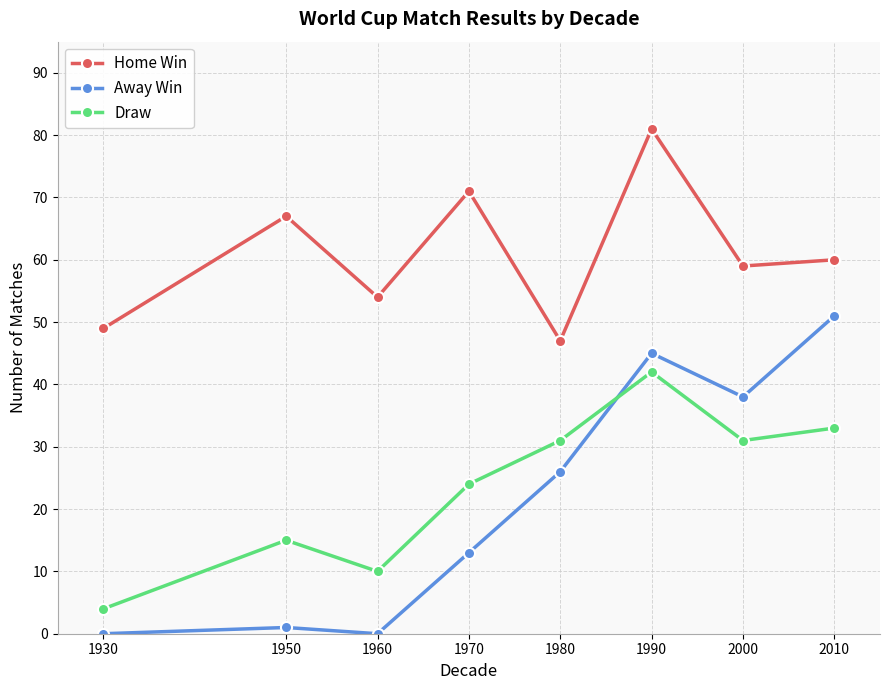

Between 1930 and 1960, which series saw the biggest shift?

Draw